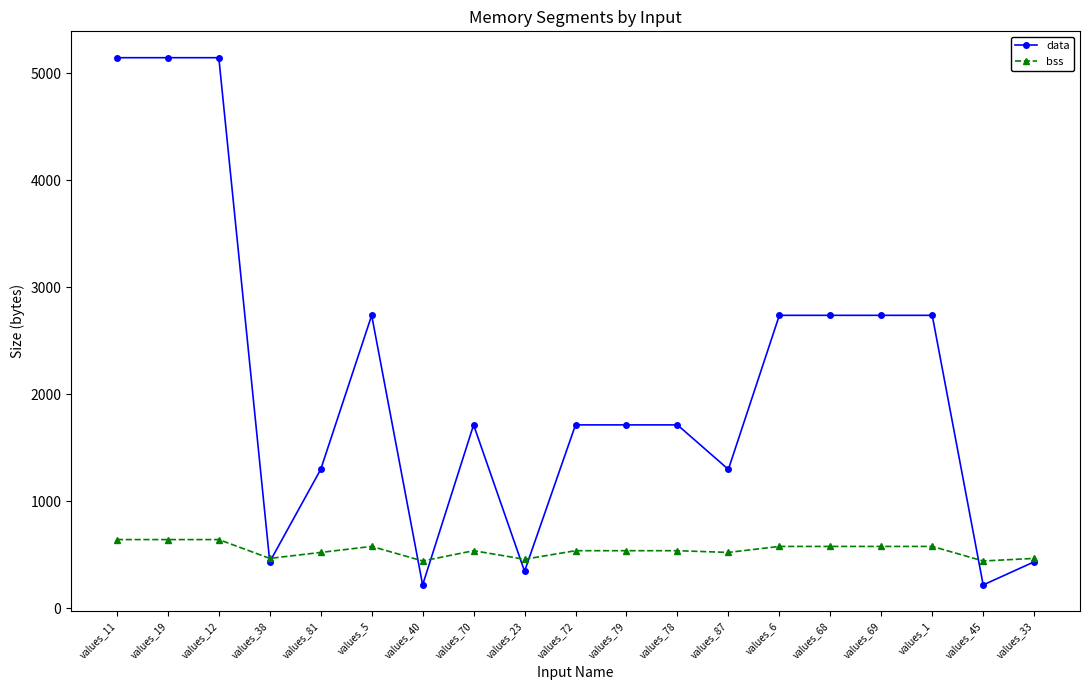

At how many categories does at least one series exceed 1061?

14